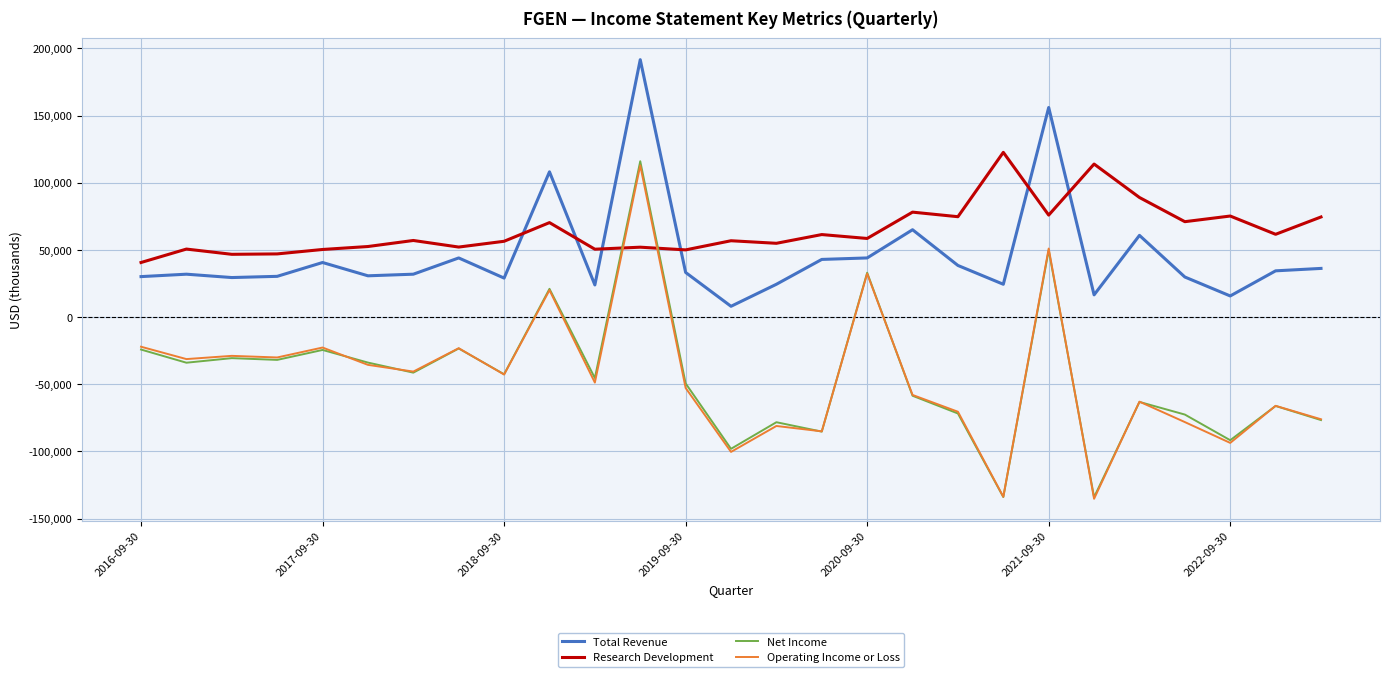

What is the minimum value shown in the chart?

-135300